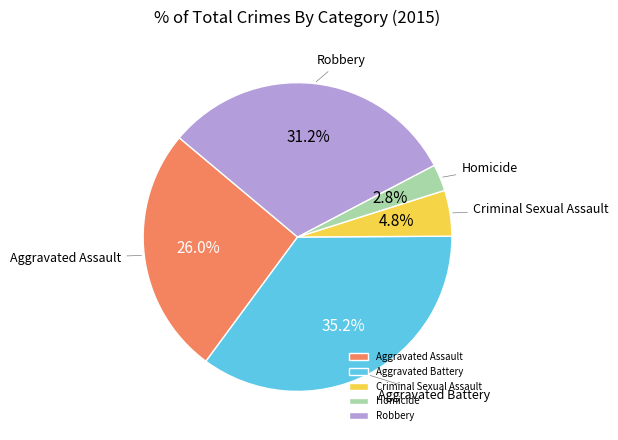

Combined, what portion of the pie is Criminal Sexual Assault and Homicide?

7.6%